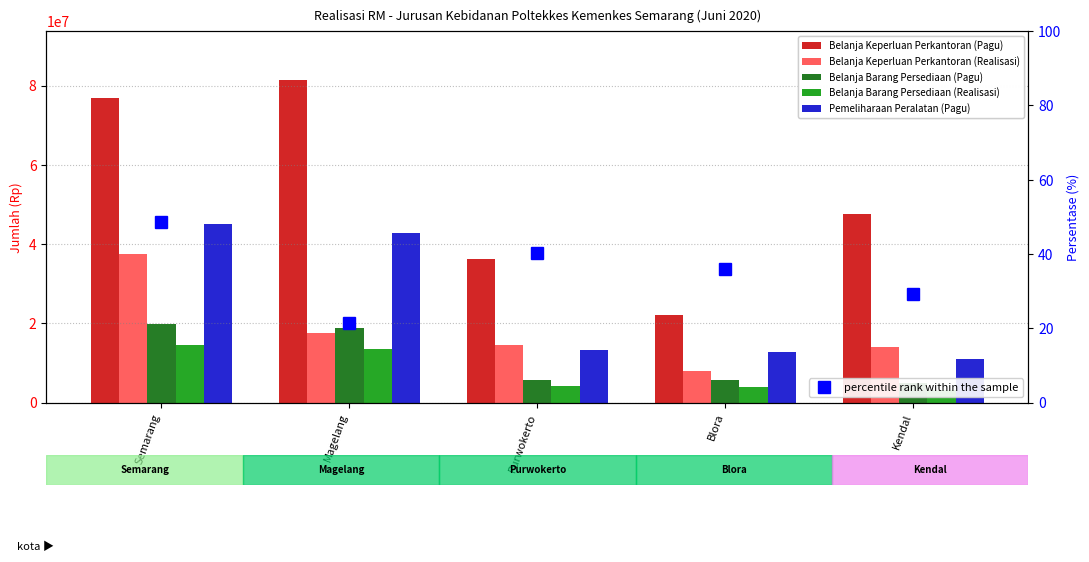

Is the value of Belanja Keperluan Perkantoran (Realisasi) at Blora greater than the value of Belanja Keperluan Perkantoran (Pagu) at Semarang?

No